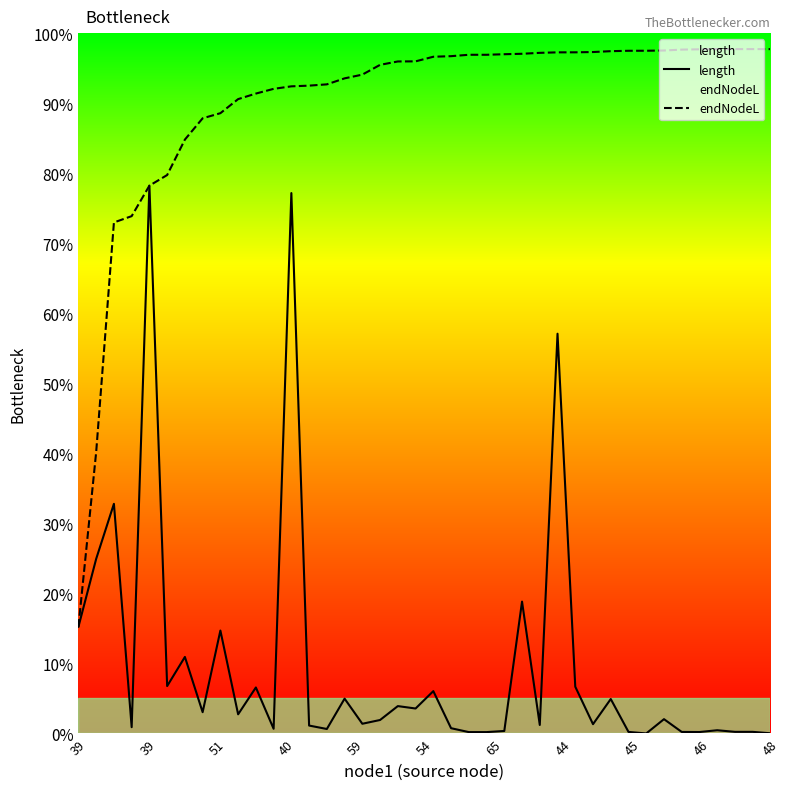

Where does the length series first go above 15?

39